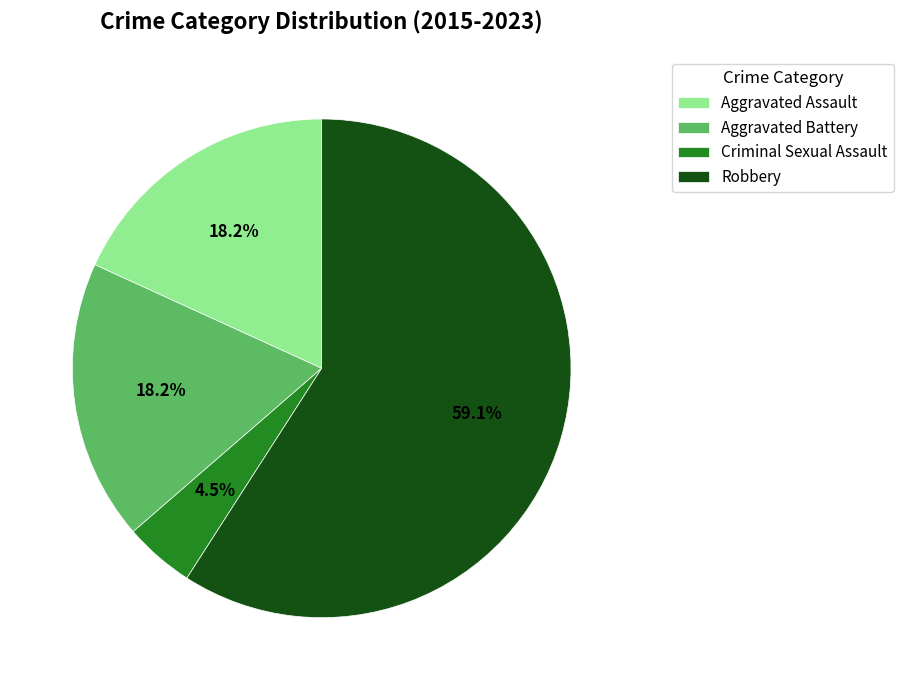

Approximately how many times larger is the value at Aggravated Assault compared to Robbery?

0.3